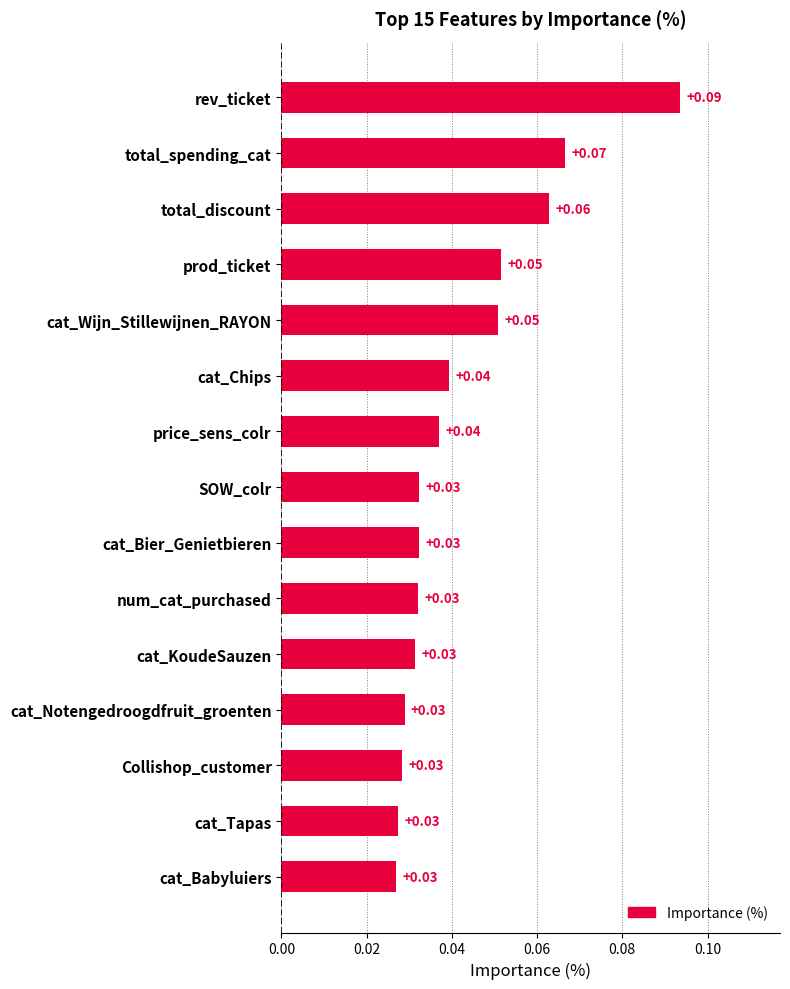

Which category has the highest value across all series?

rev_ticket